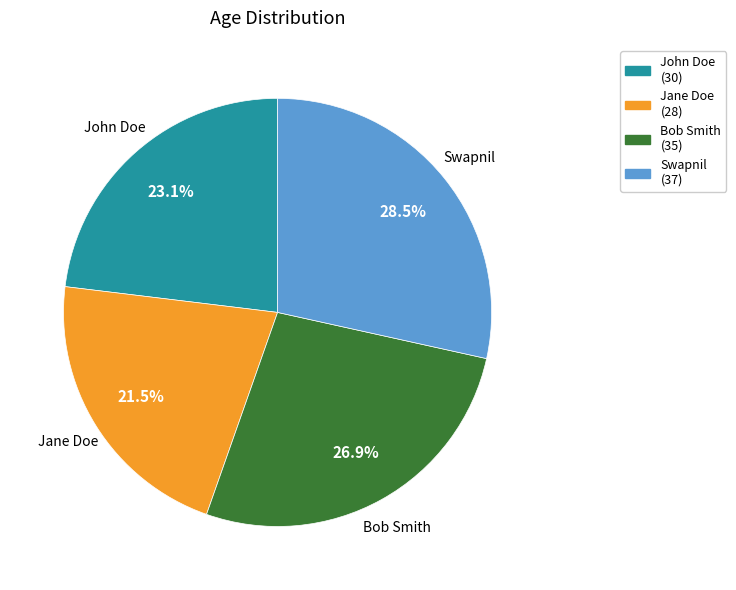

To the nearest percent, what is the difference between the largest and smallest slice percentages?

7%